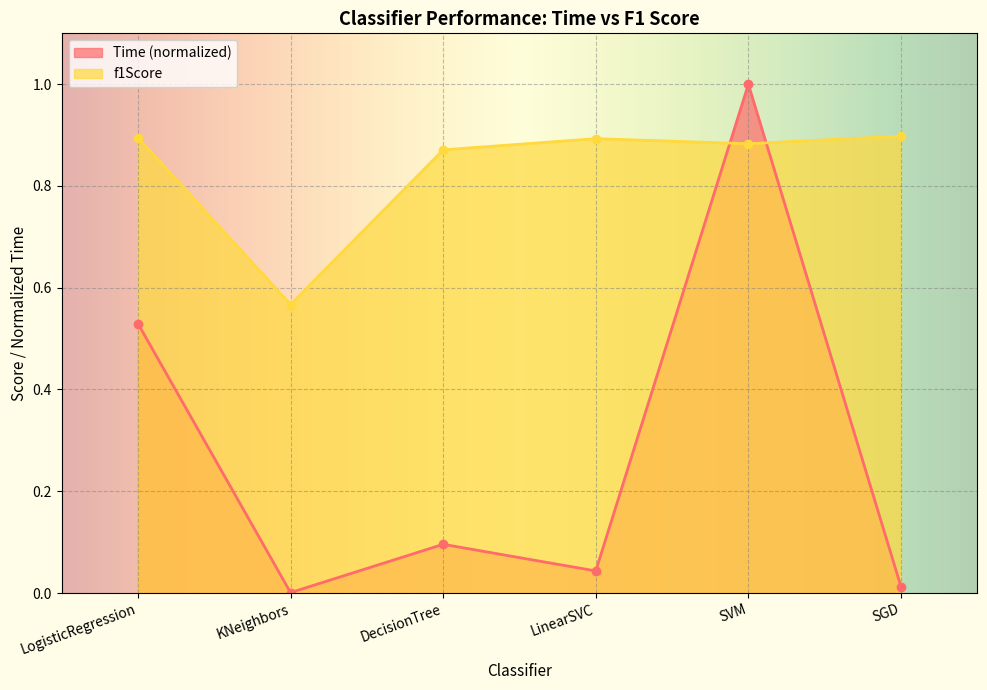

Reading left to right, extract all data points from this chart.

Time: LogisticRegression=0.5	KNeighbors=0.0	DecisionTree=0.1	LinearSVC=0.0	SVM=1.0	SGD=0.0
f1Score: LogisticRegression=0.9	KNeighbors=0.6	DecisionTree=0.9	LinearSVC=0.9	SVM=0.9	SGD=0.9